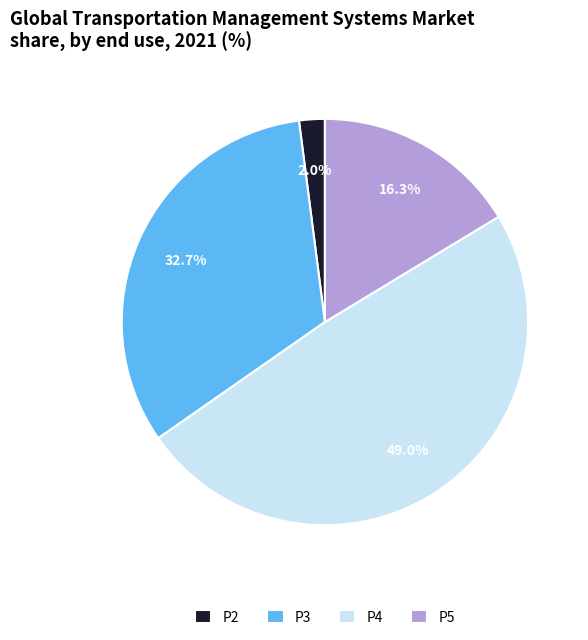

To the nearest percent, what portion does P5 represent?

16%